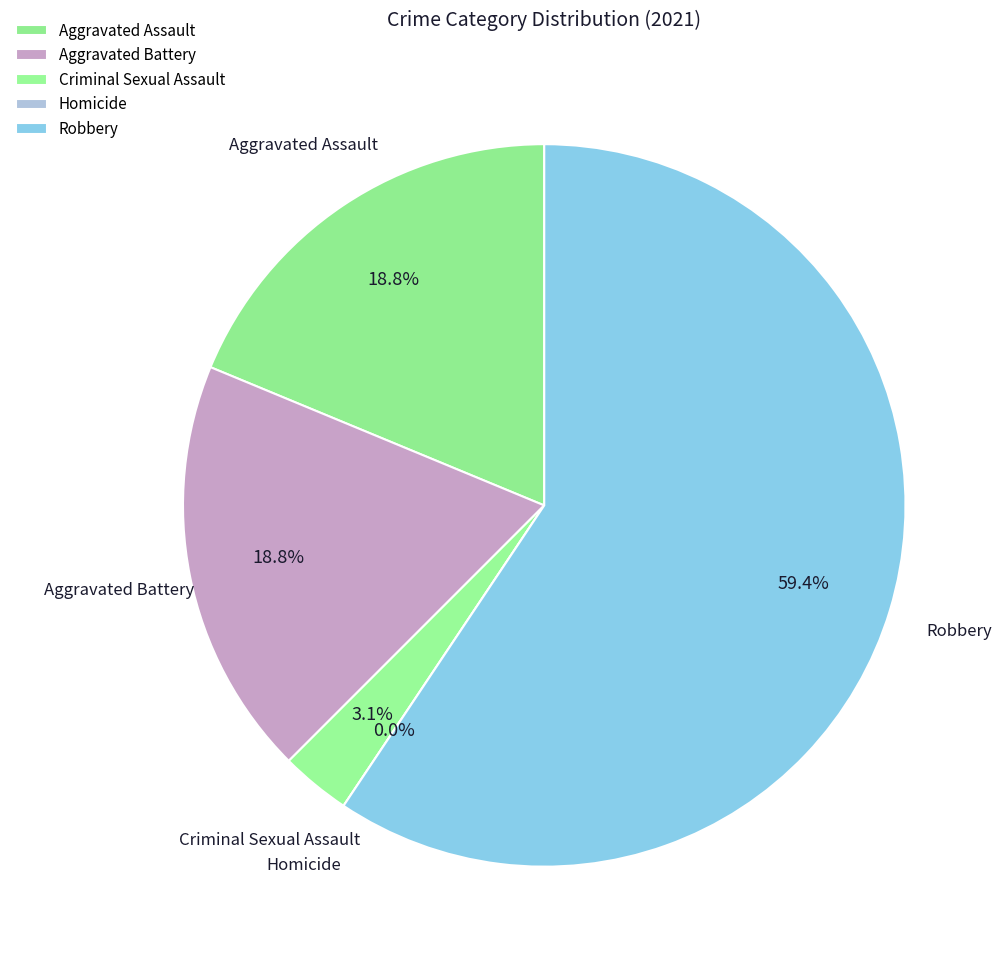

How many segments does this pie chart have?

5